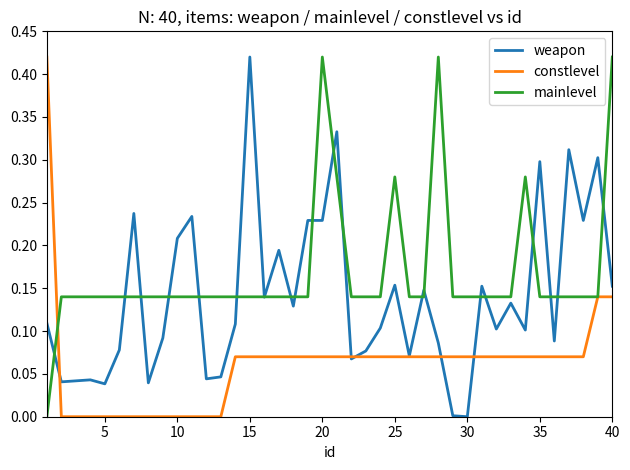

Which series has the largest total across all categories?

mainlevel